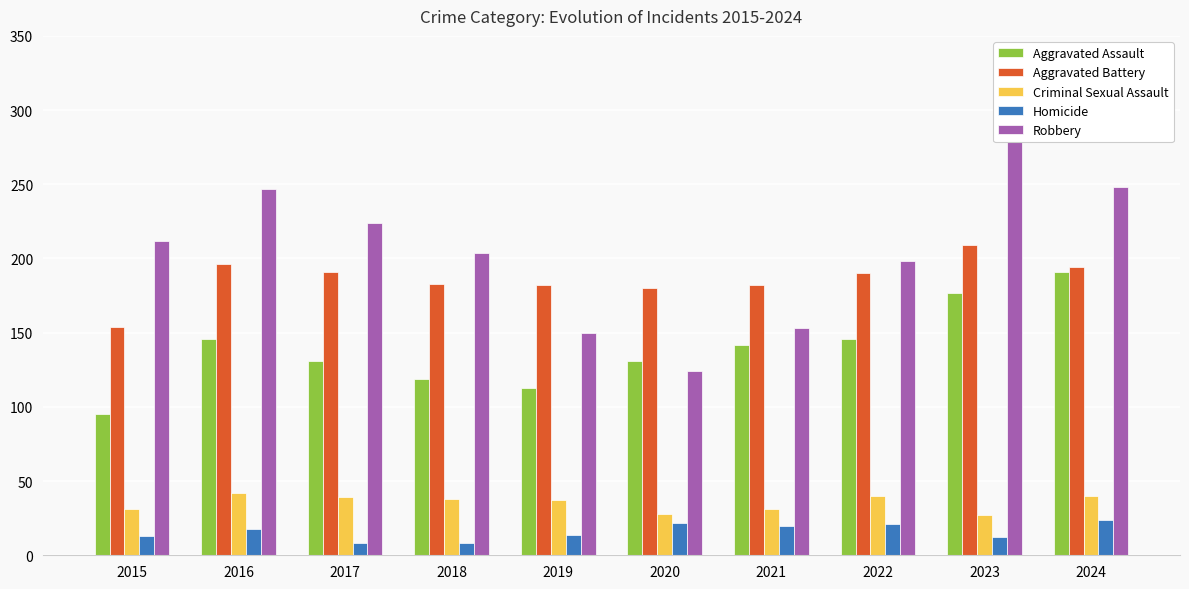

Does the chart contain stacked bars?

No